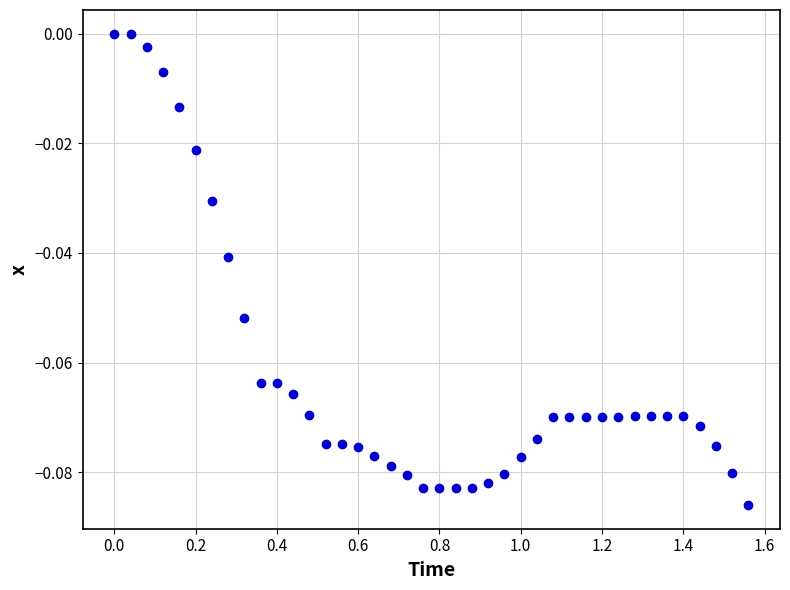

What is the range of X values (max minus min)?

1.6